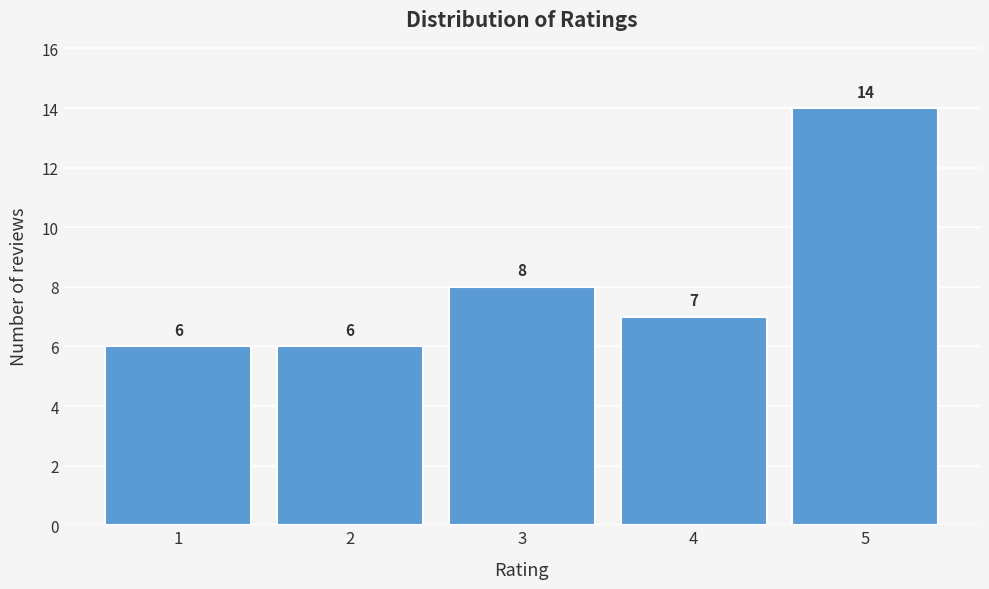

Reading right to left, what are all the values shown in this chart?

5=14	4=7	3=8	2=6	1=6